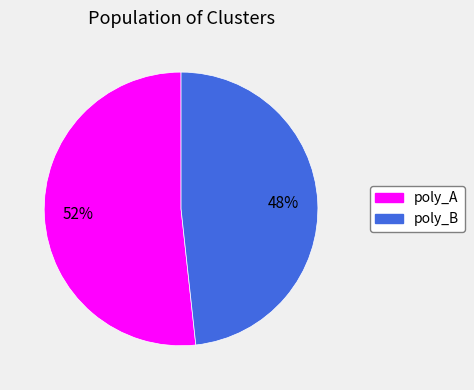

Does any single category account for the majority?

Yes